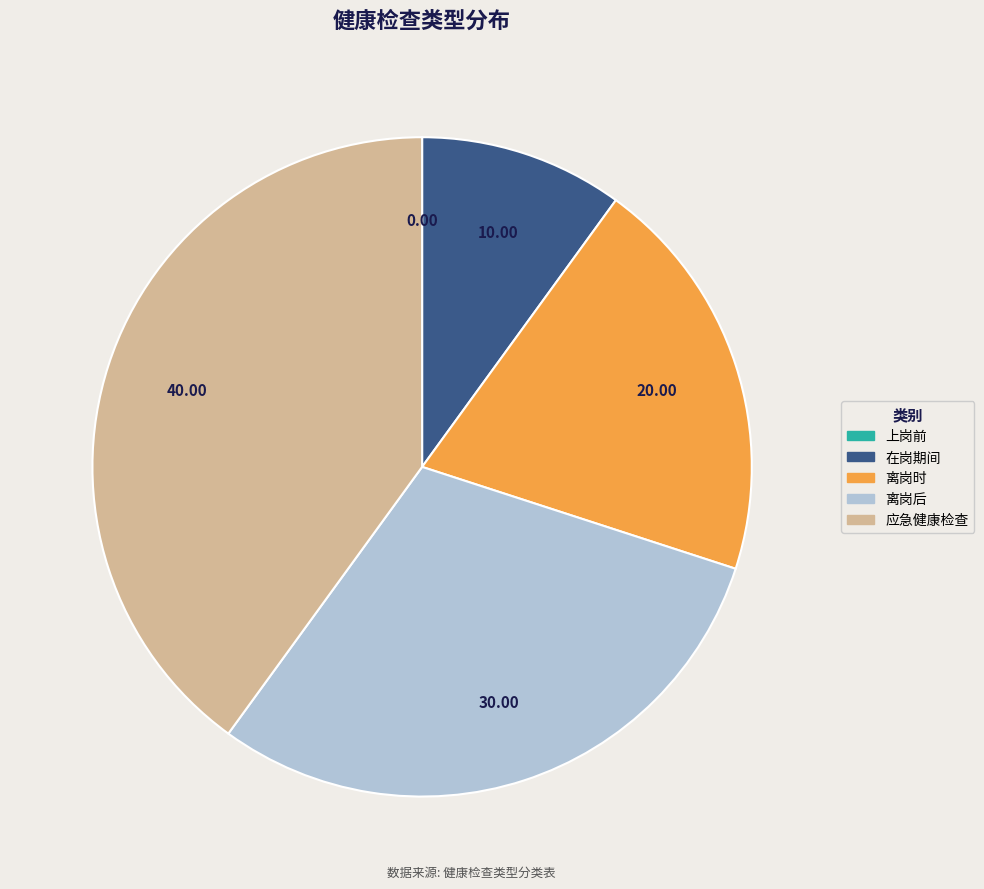

Do 离岗时 and 应急健康检查 together represent more than half of the pie?

Yes